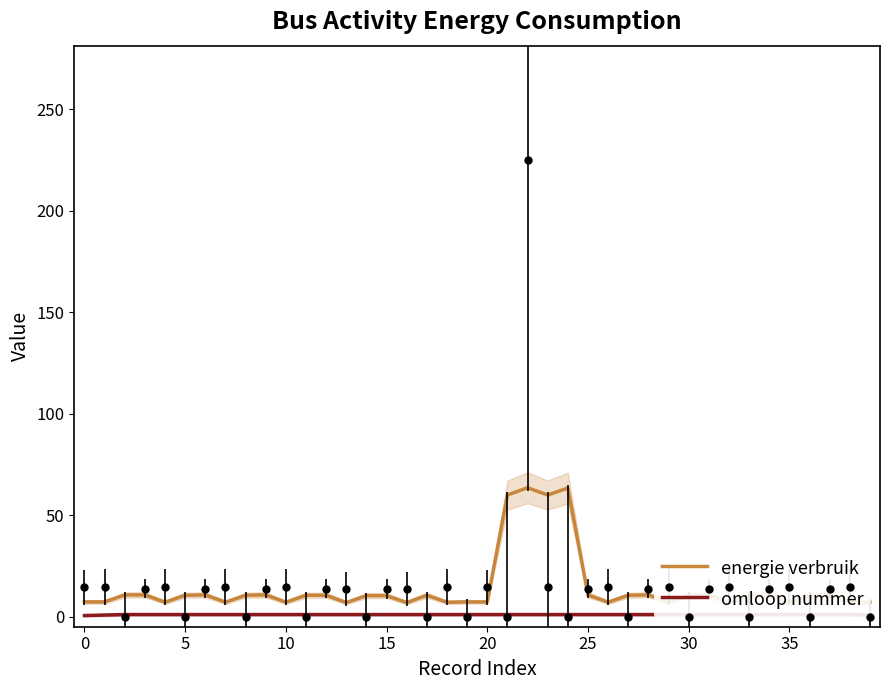

What is the label of the 31st point from the left?

30